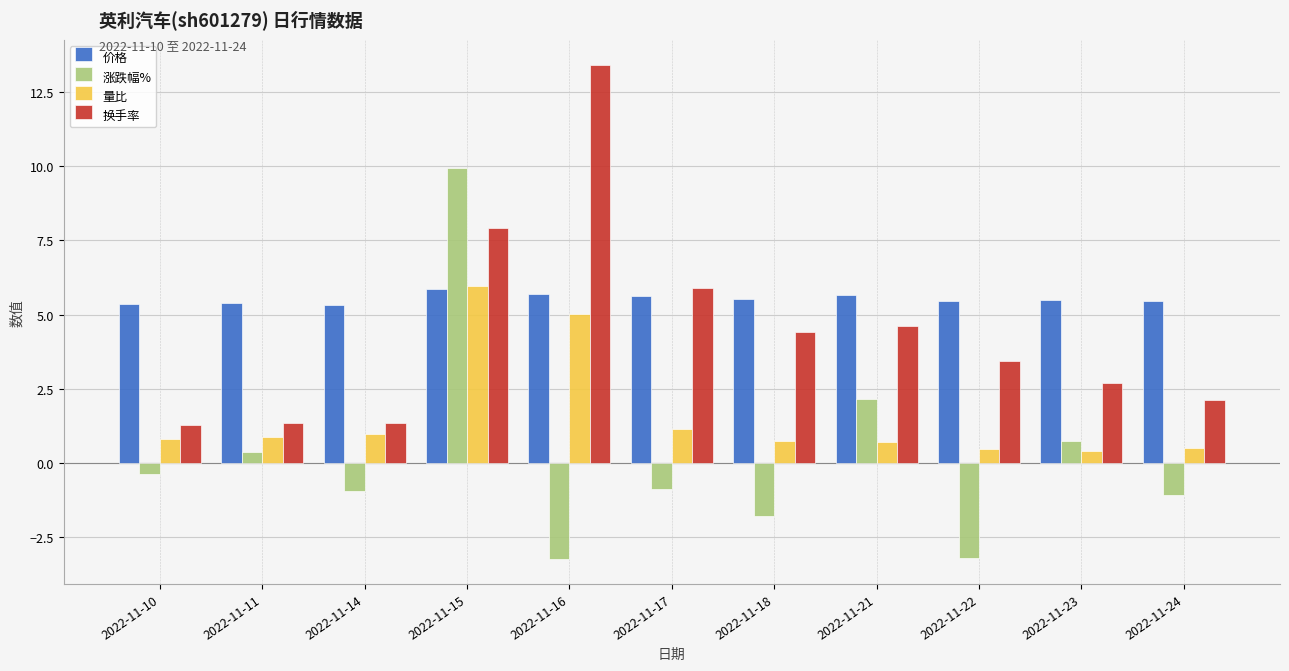

What is the total value across all series at 2022-11-14?

6.7